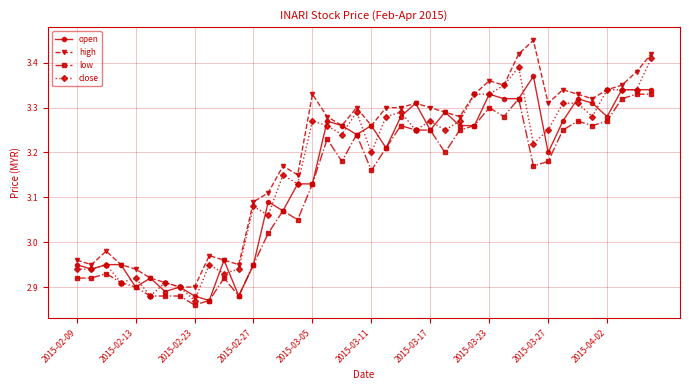

True or false: low and high cross at least once.

False